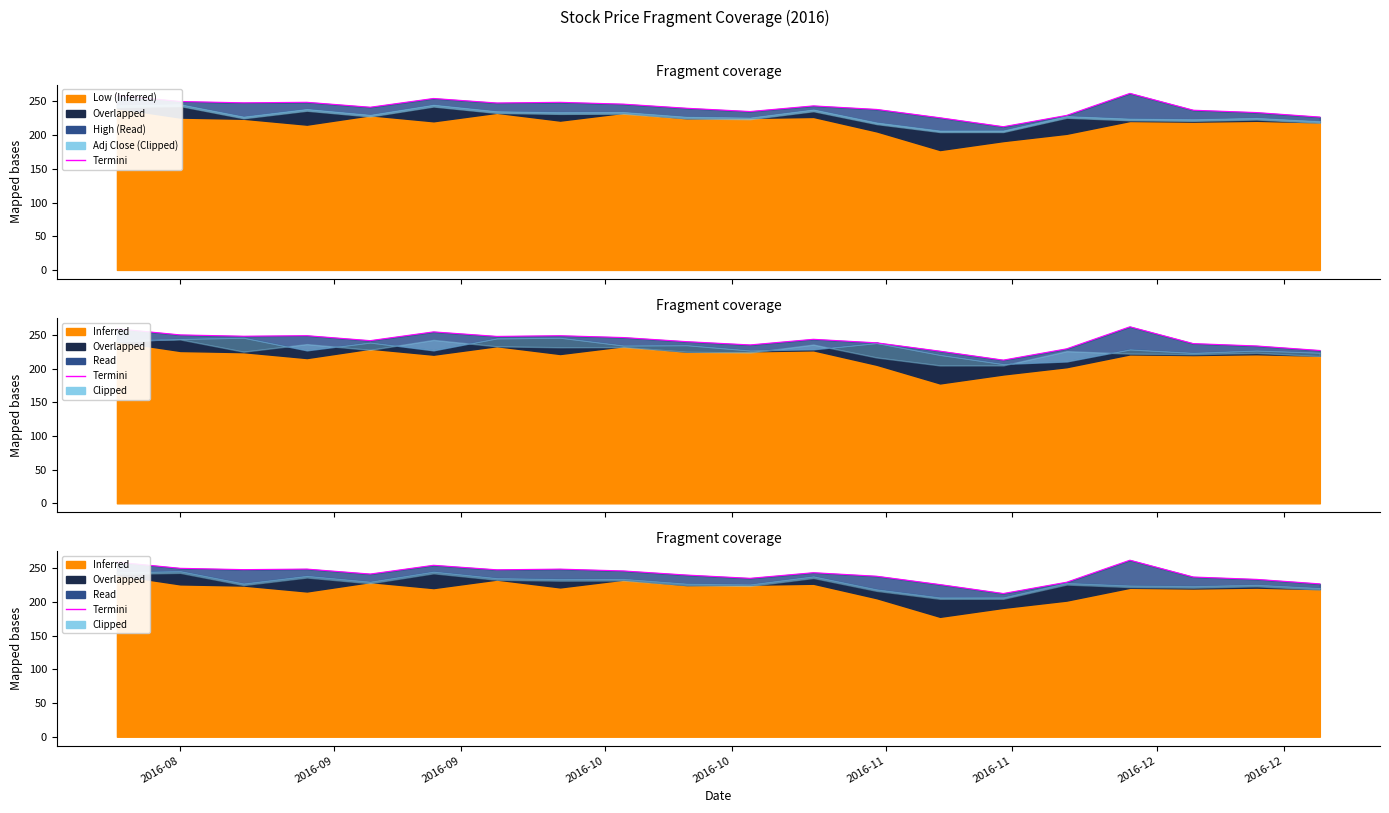

Count the number of categories in the chart.

20